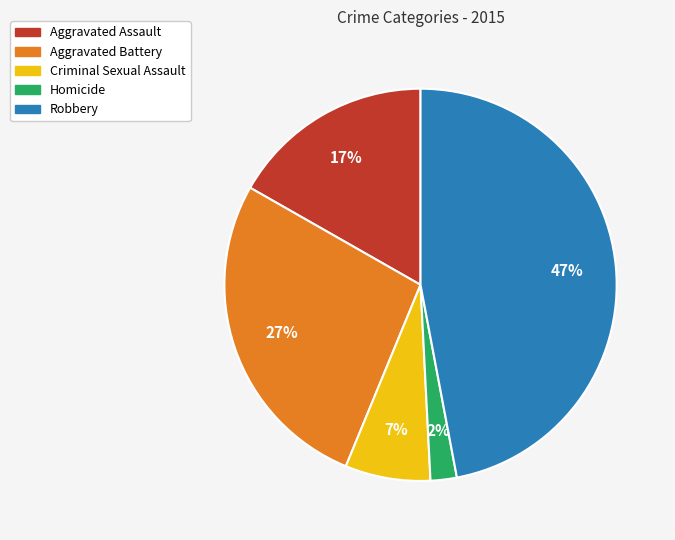

Is the sum of Homicide and Aggravated Battery greater than half?

No